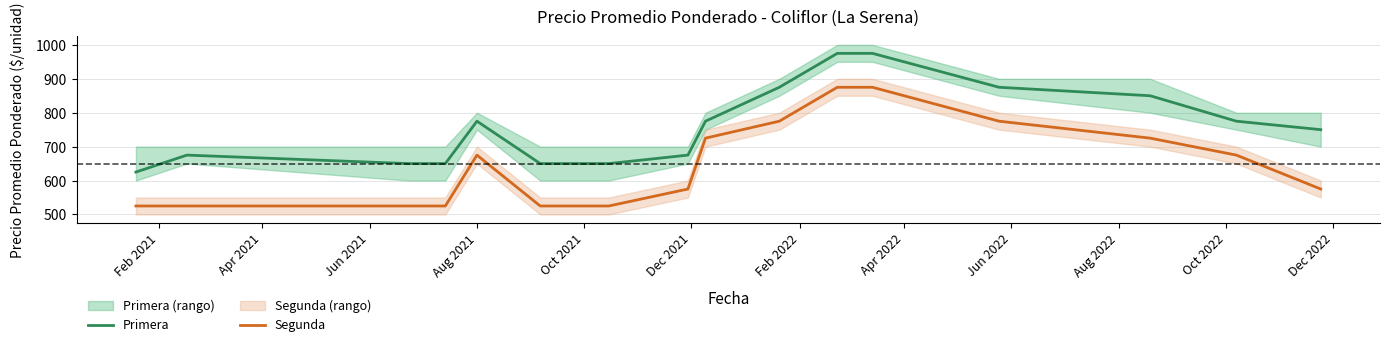

Rank the series by their maximum value, from lowest to highest.

Segunda, Primera